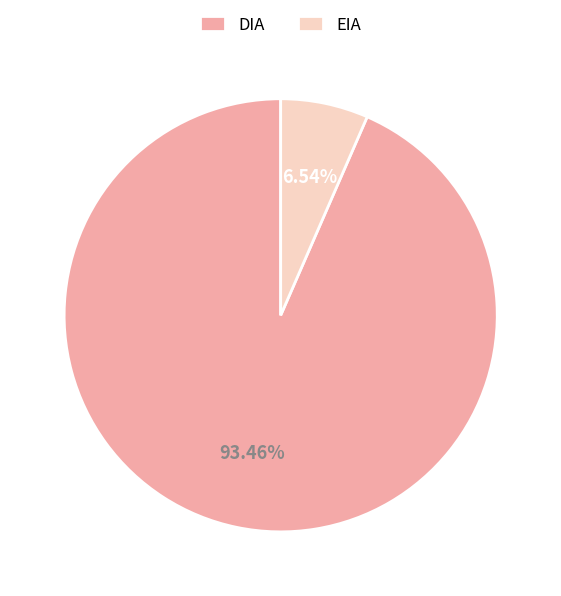

To the nearest percent, what is the difference between the largest and smallest slice percentages?

87%